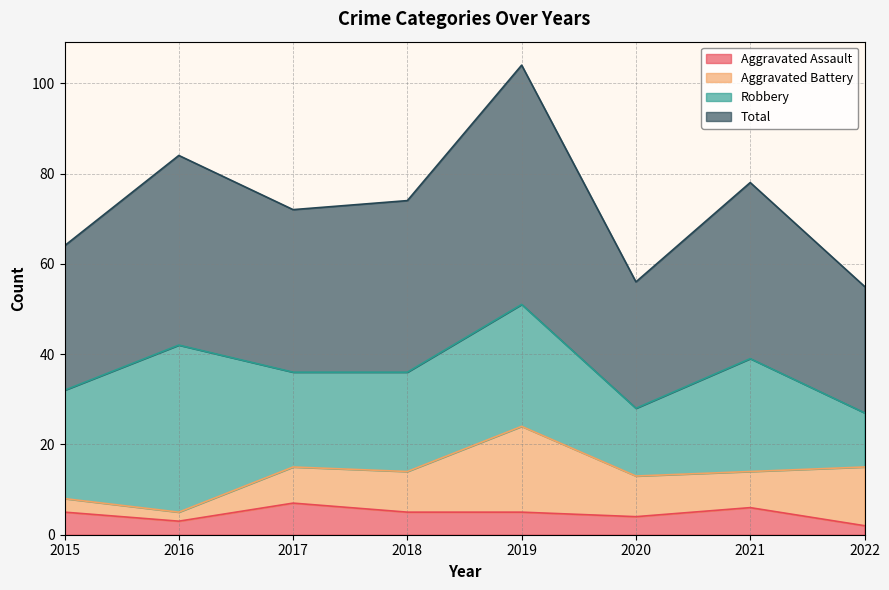

What is the smallest value displayed?

2